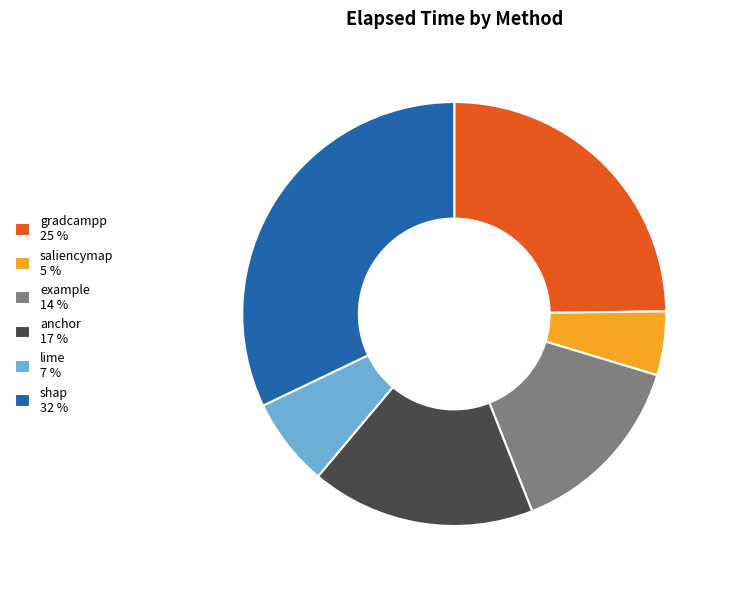

Which slice is the largest?

shap